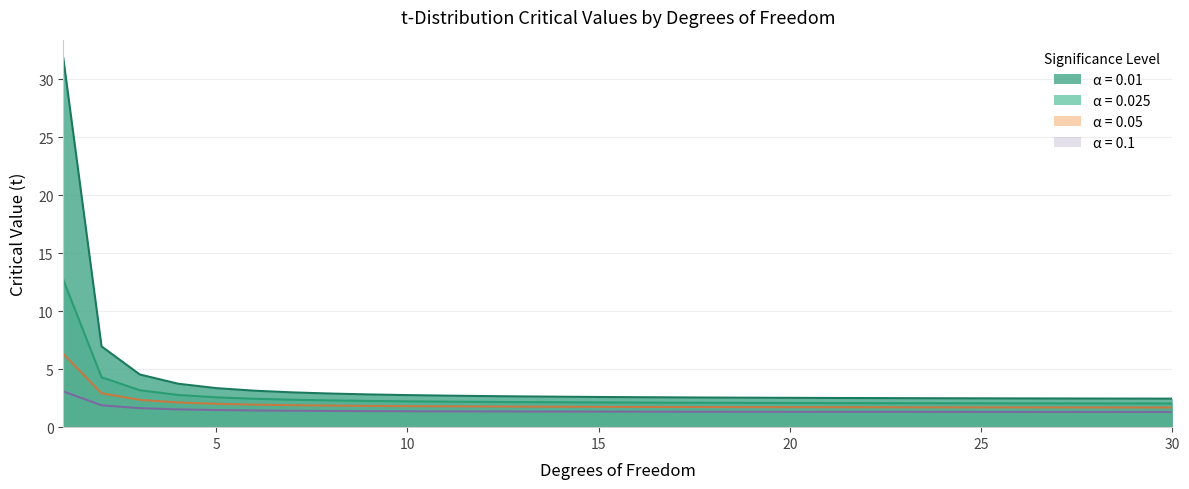

True or false: 0.01 and 0.025 intersect in this chart.

False